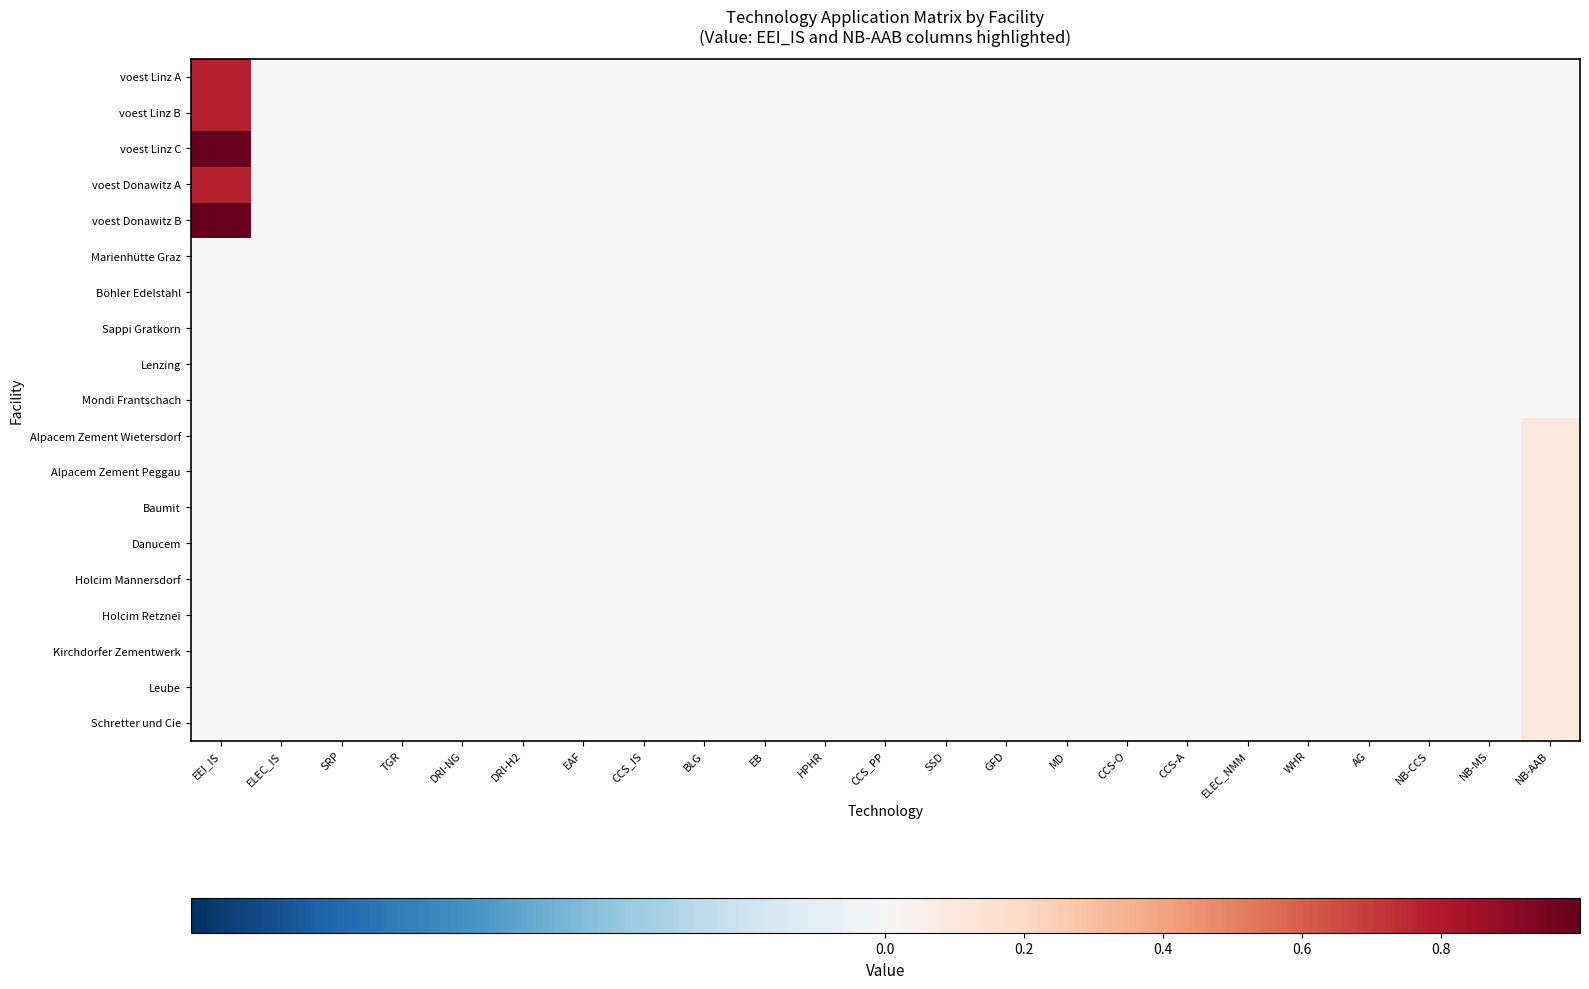

Count the number of categories in the chart.

23